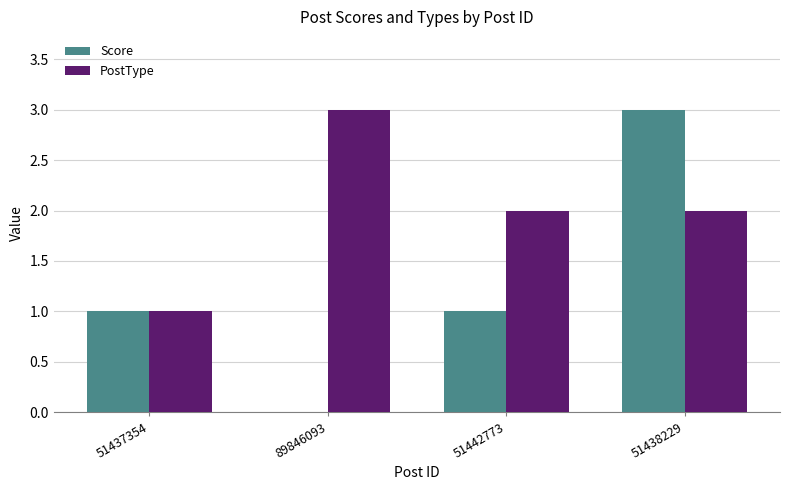

Reading right to left, what are all the values shown in this chart?

Score: 3	1	0	1
PostType: 2	2	3	1